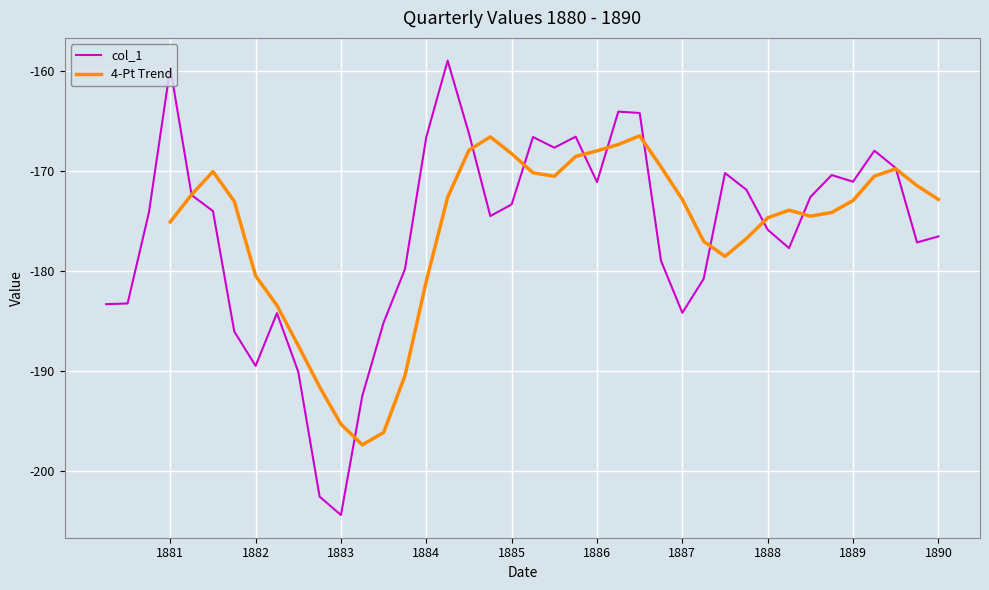

The value of col_1 at 1888 is -175.9. True or false?

True